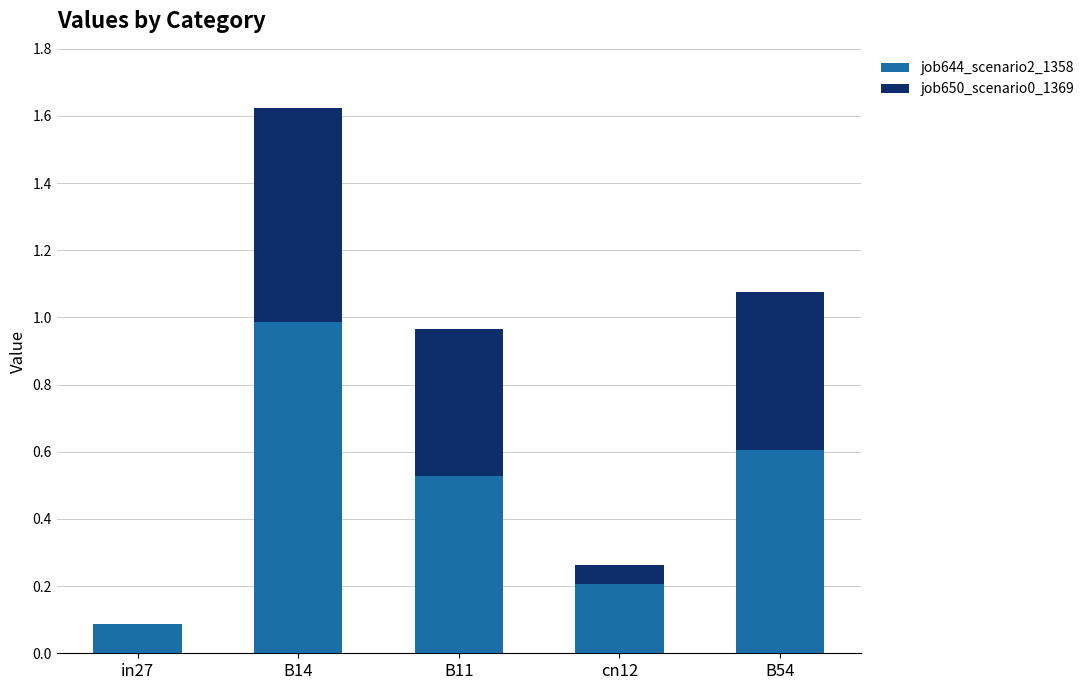

True or false: job644_scenario2_1358 has a value of 0.3 at cn12.

False